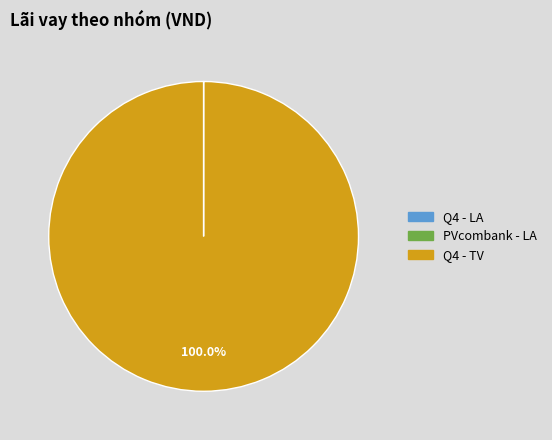

Which category has the biggest portion of the pie?

Q4 - TV